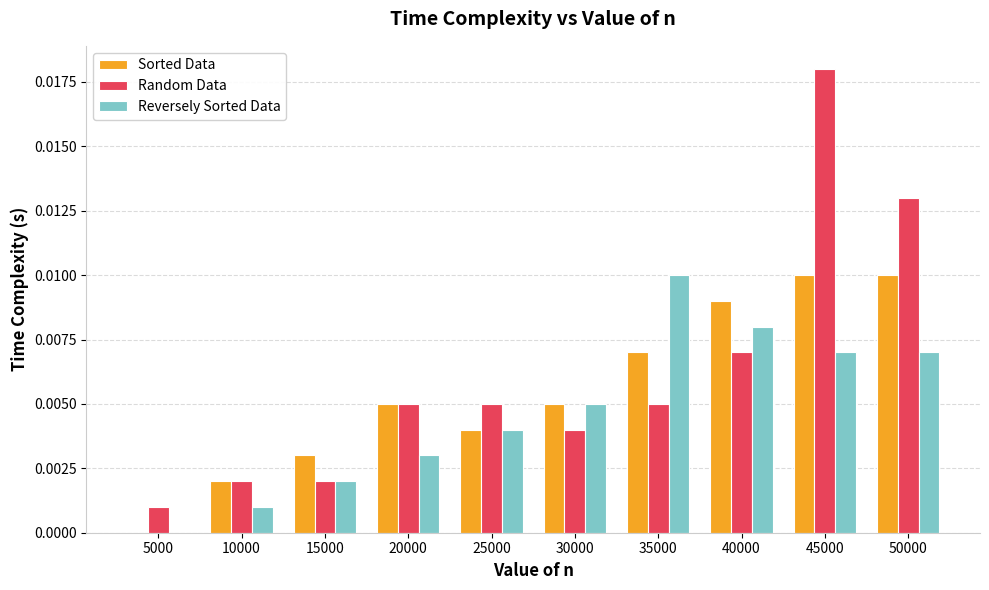

At which category is the sum across all series the highest?

45000